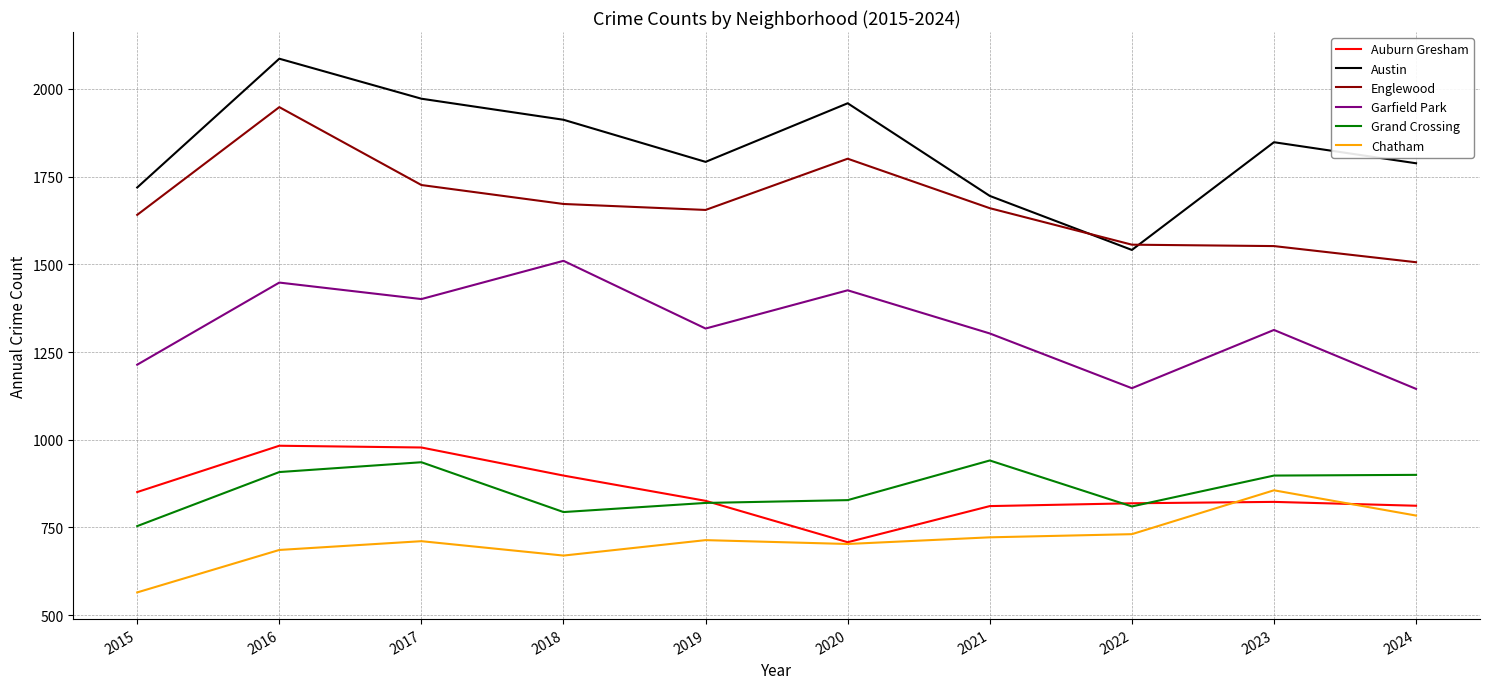

At which category does Auburn Gresham reach its first local valley?

2020